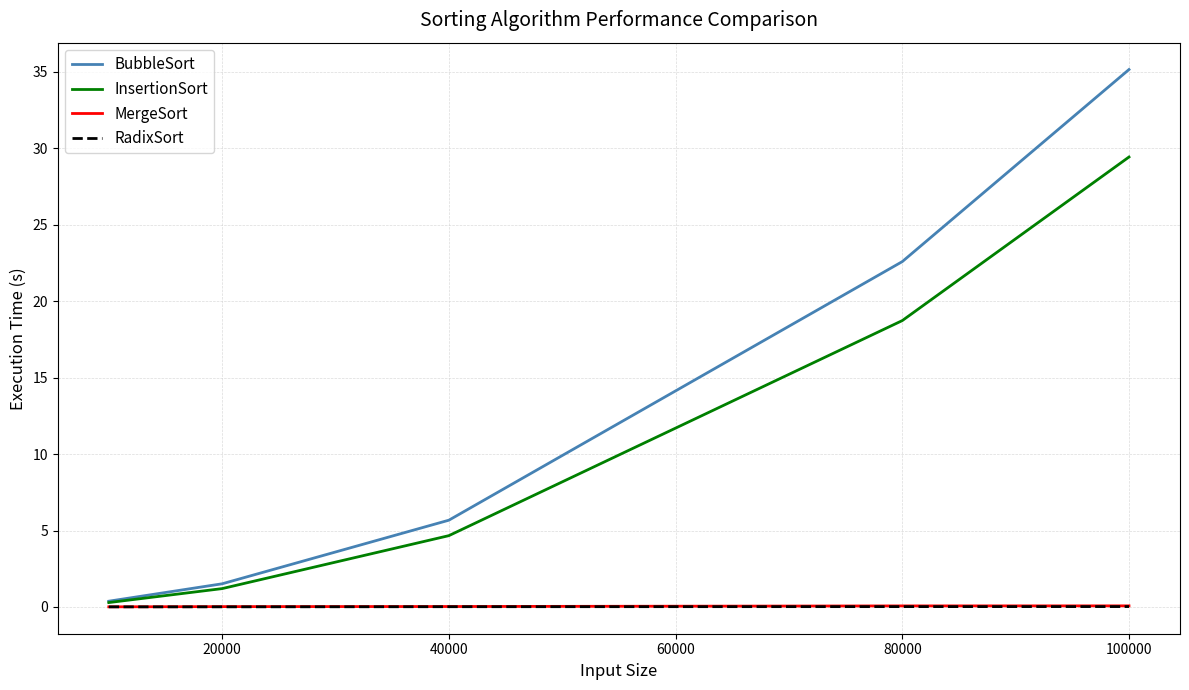

Which series has the largest range (max minus min)?

BubbleSort